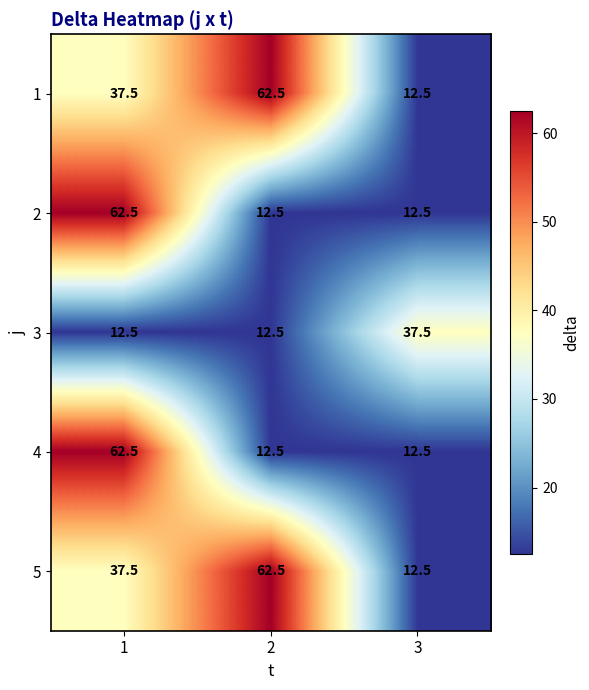

True or false: 5 has a value of 20.3 at 1.

False